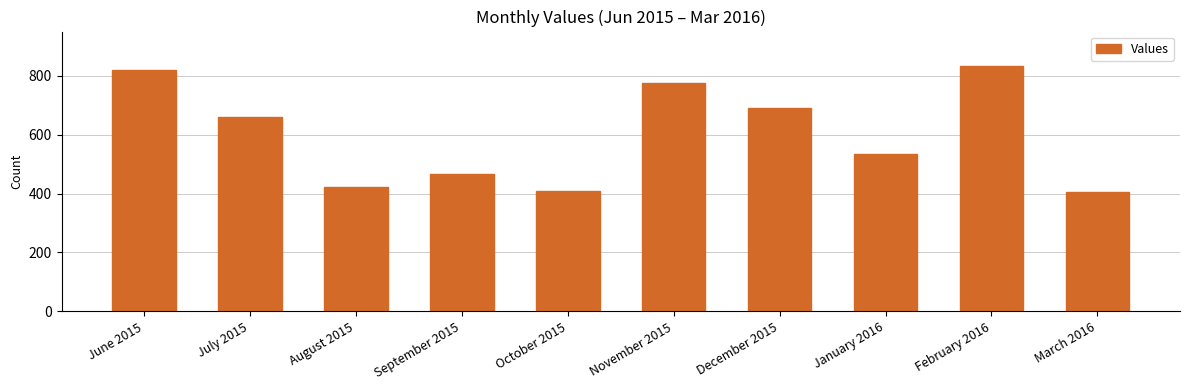

What is the maximum value shown in the chart?

834